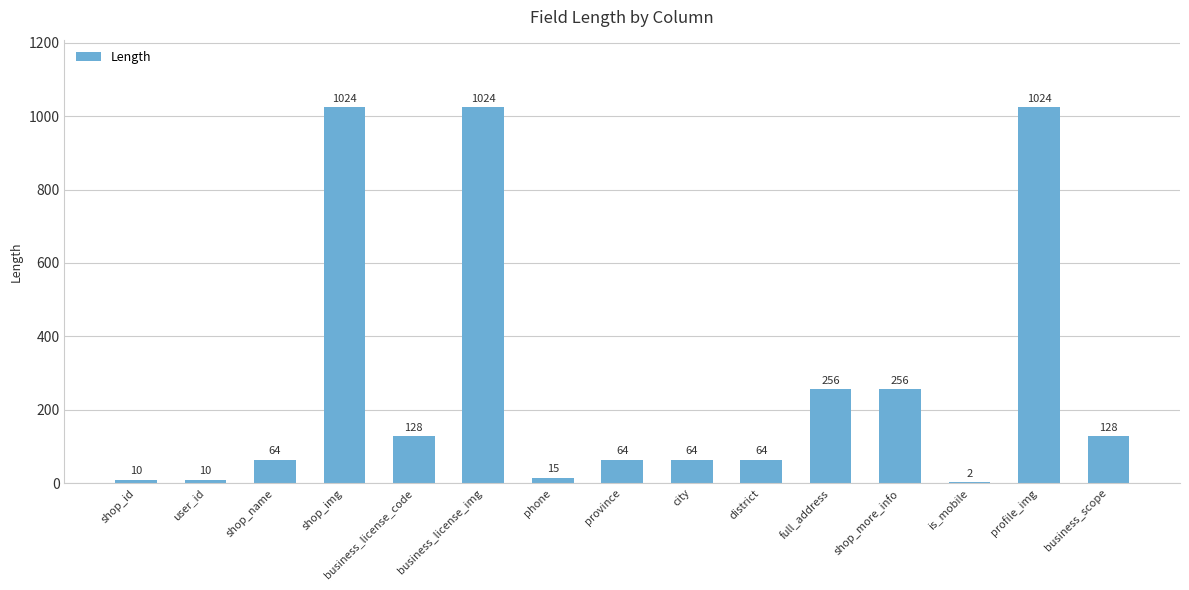

How many distinct data groups are displayed?

1